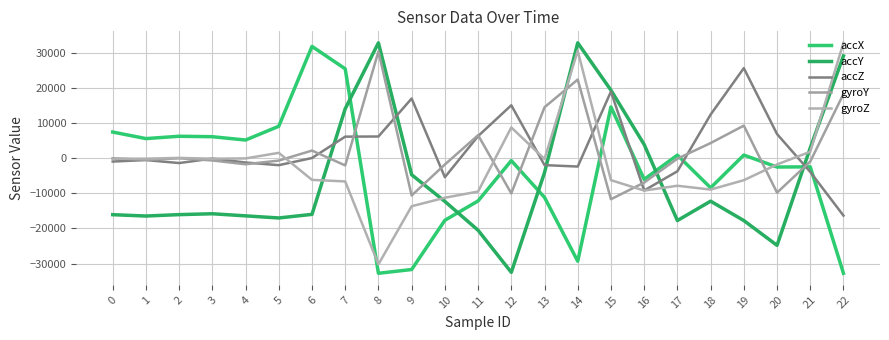

Reading right to left, list all the values displayed in this chart.

accX: 22=-32768	21=-2496	20=-2548	19=852	18=-8456	17=848	16=-6060	15=14544	14=-29336	13=-11176	12=-724	11=-12192	10=-17692	9=-31696	8=-32768	7=25384	6=31756	5=9048	4=5128	3=6076	2=6204	1=5540	0=7404
accY: 22=29048	21=2892	20=-24820	19=-17768	18=-12260	17=-17768	16=3856	15=19308	14=32767	13=-4132	12=-32496	11=-20528	10=-12324	9=-4736	8=32767	7=14024	6=-16008	5=-17036	4=-16436	3=-15836	2=-16084	1=-16484	0=-16100
accZ: 22=-16364	21=-3932	20=6836	19=25576	18=12368	17=-3760	16=-9224	15=18908	14=-2412	13=-2000	12=15016	11=6248	10=-5444	9=16936	8=6136	7=6092	6=16	5=-2020	4=-1260	3=-140	2=-1416	1=-564	0=-992
gyroY: 22=18218	21=-987	20=-9834	19=9227	18=4266	17=-177	16=-6965	15=-11705	14=22334	13=14449	12=-10048	11=6507	10=-1833	9=-10645	8=30318	7=-2088	6=2132	5=-715	4=-1763	3=-677	2=-64	1=-510	0=-49
gyroZ: 22=32767	21=1803	20=-1812	19=-6294	18=-8958	17=-7871	16=-9242	15=-6287	14=30514	13=-262	12=8716	11=-9518	10=-11281	9=-13698	8=-30216	7=-6643	6=-6198	5=1489	4=-98	3=-186	2=51	1=-177	0=-201